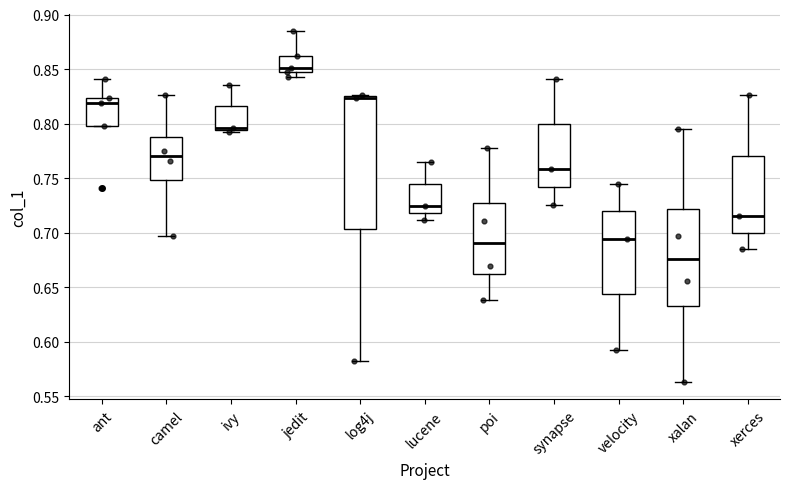

Reading left to right, read every box against the y-axis: the position of its median line, the range the box covers, and the ends of its whiskers. The values are not printed on the chart, so give them approximately, as read against the axis.

ant: median 0.820, box 0.800 to 0.825, whiskers 0.800 to 0.840
camel: median 0.770, box 0.750 to 0.785, whiskers 0.695 to 0.825
ivy: median 0.795 (just above the box's lower edge), box 0.795 to 0.815, whiskers 0.790 to 0.835
jedit: median 0.850, box 0.845 to 0.860, whiskers 0.845 (just below the box's lower edge) to 0.885
log4j: median 0.825 (just below the box's upper edge), box 0.705 to 0.825, whiskers 0.585 to 0.825 (just above the box's upper edge)
lucene: median 0.725, box 0.720 to 0.745, whiskers 0.710 to 0.765
poi: median 0.690, box 0.660 to 0.730, whiskers 0.640 to 0.780
synapse: median 0.760, box 0.740 to 0.800, whiskers 0.725 to 0.840
velocity: median 0.695, box 0.645 to 0.720, whiskers 0.595 to 0.745
xalan: median 0.675, box 0.635 to 0.720, whiskers 0.565 to 0.795
xerces: median 0.715, box 0.700 to 0.770, whiskers 0.685 to 0.825